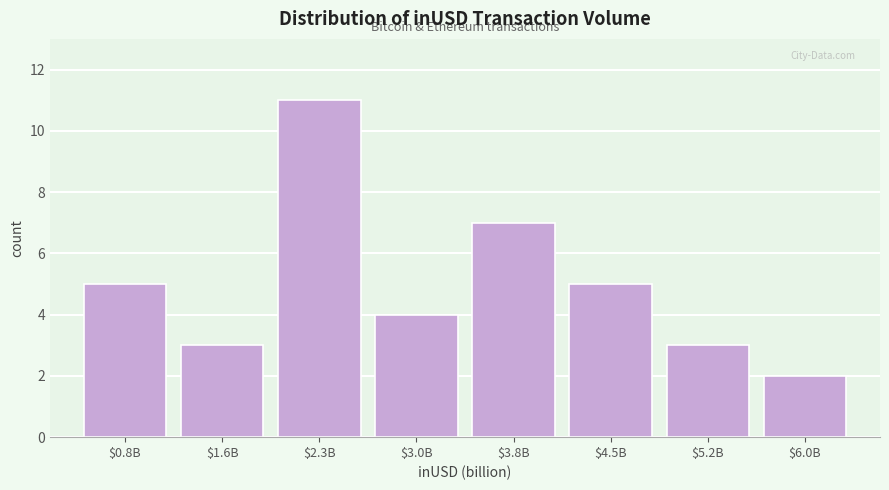

Reading left to right, what are all the values shown in this chart?

5	3	11	4	7	5	3	2